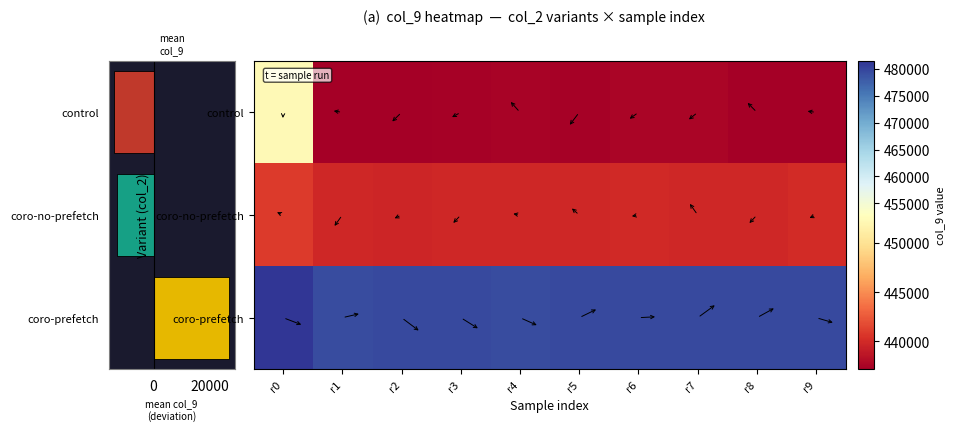

What is the sum of all coro-prefetch values?

4797022